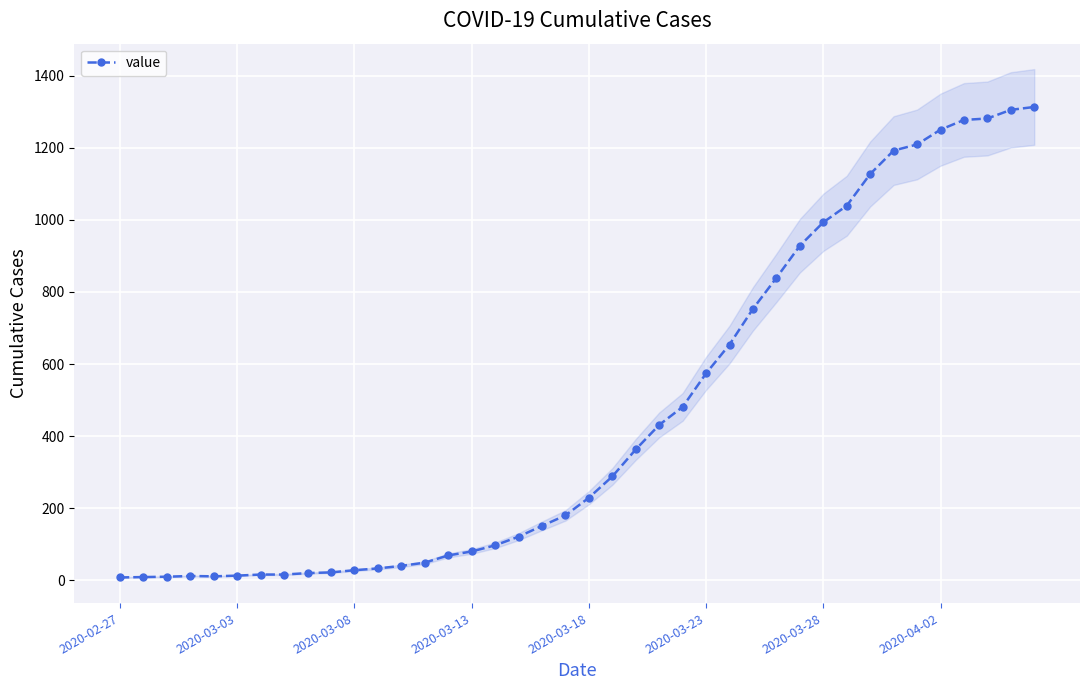

What is the maximum value shown in the chart?

1313